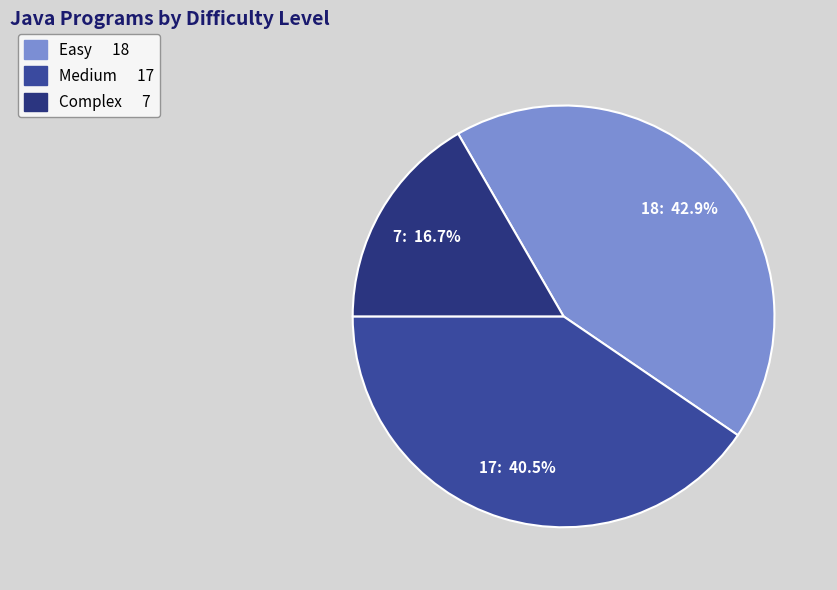

Which category has the biggest portion of the pie?

Easy